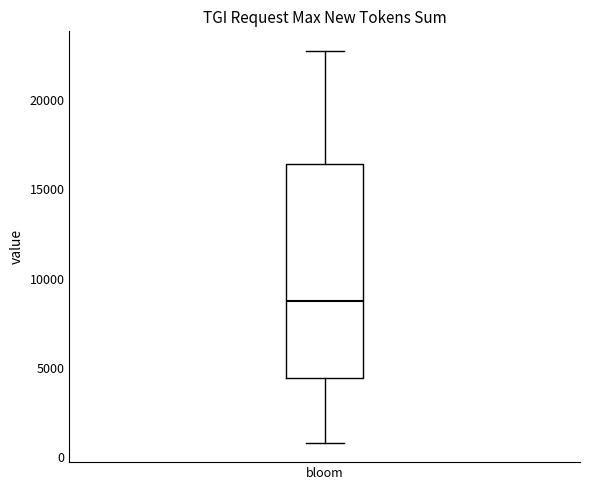

Transcribe this box plot: give where the median line is, the range the box spans, and where the two whiskers end, as read against the y-axis. The values are not printed on the chart, so give them approximately, as read against the axis.

median 8500, box 4500 to 16500, whiskers 1000 to 23000